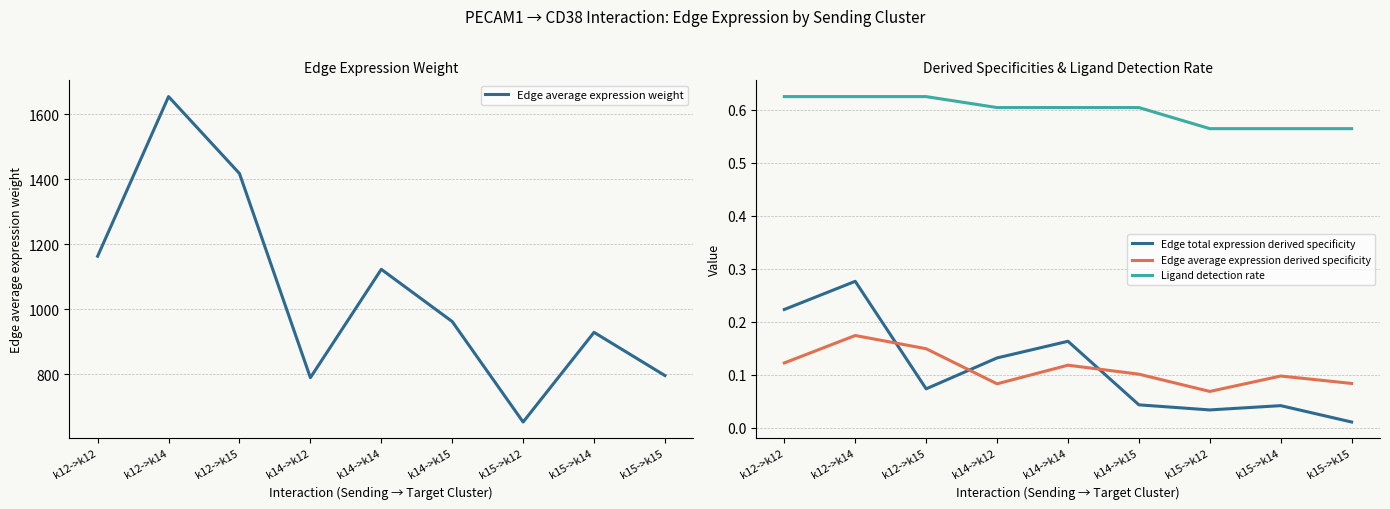

Reading left to right, list all the values displayed in this chart.

Edge average expression weight: k12->k12=1163.5	k12->k14=1654.1	k12->k15=1417.7	k14->k12=790.1	k14->k14=1123.2	k14->k15=962.7	k15->k12=653.8	k15->k14=929.4	k15->k15=796.6
Edge total expression derived specificity: k12->k12=0.2	k12->k14=0.3	k12->k15=0.1	k14->k12=0.1	k14->k14=0.2	k14->k15=0.0	k15->k12=0.0	k15->k14=0.0	k15->k15=0.0
Edge average expression derived specificity: k12->k12=0.1	k12->k14=0.2	k12->k15=0.1	k14->k12=0.1	k14->k14=0.1	k14->k15=0.1	k15->k12=0.1	k15->k14=0.1	k15->k15=0.1
Ligand detection rate: k12->k12=0.6	k12->k14=0.6	k12->k15=0.6	k14->k12=0.6	k14->k14=0.6	k14->k15=0.6	k15->k12=0.6	k15->k14=0.6	k15->k15=0.6